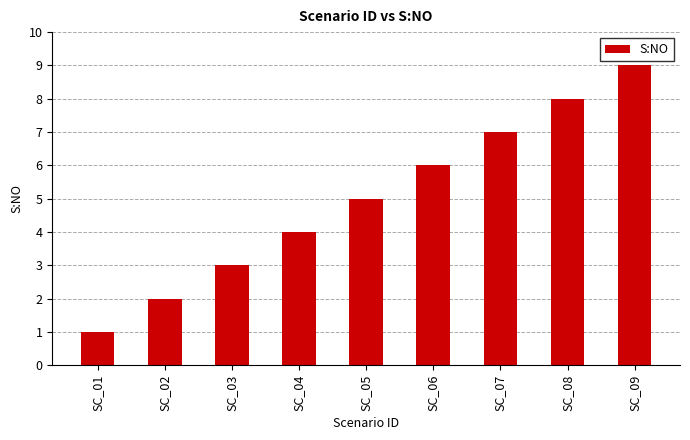

The value at SC_04 is 2. True or false?

False